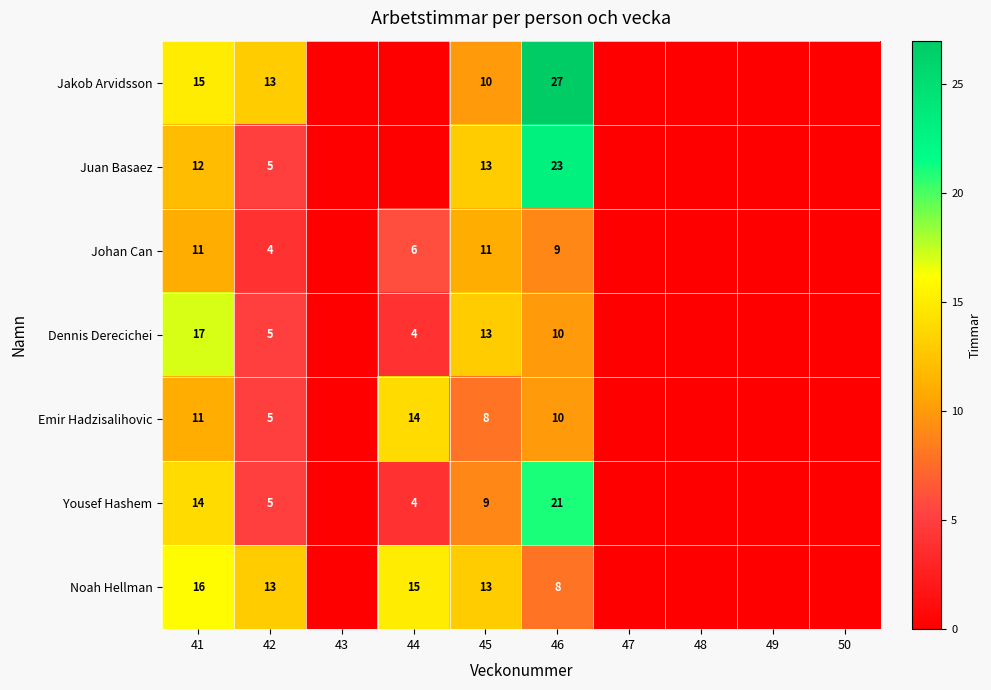

Is it true that Johan Can equals 4 at 42?

True